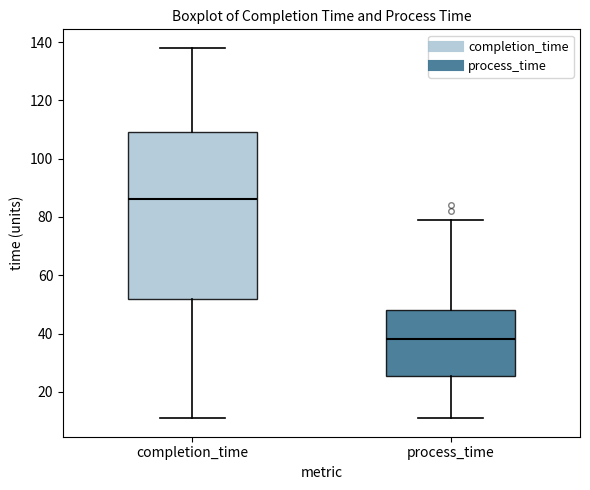

Comparing the boxes themselves (not the whiskers), which one is the tallest?

completion_time